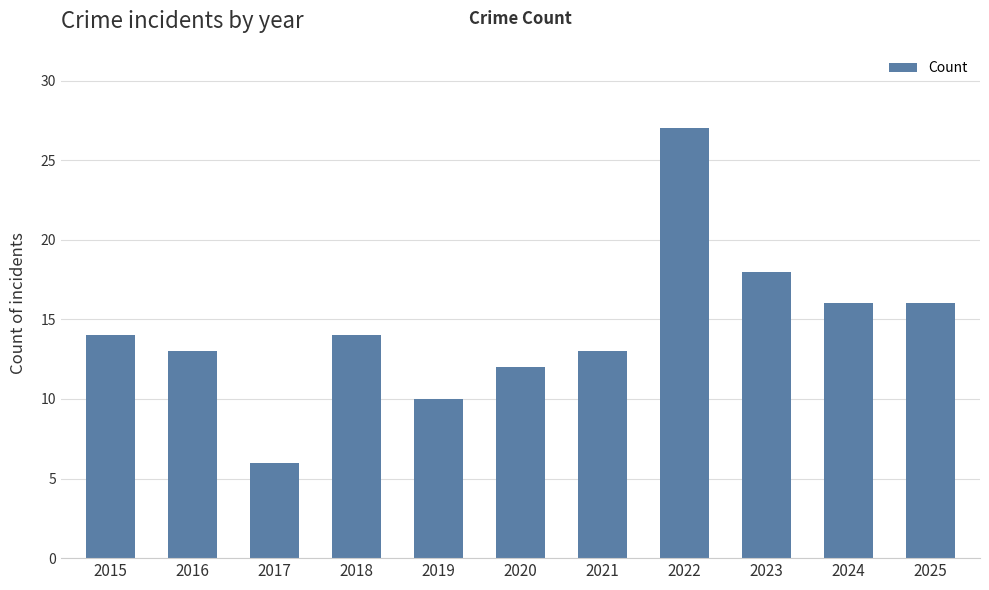

How many data points does each series have?

11